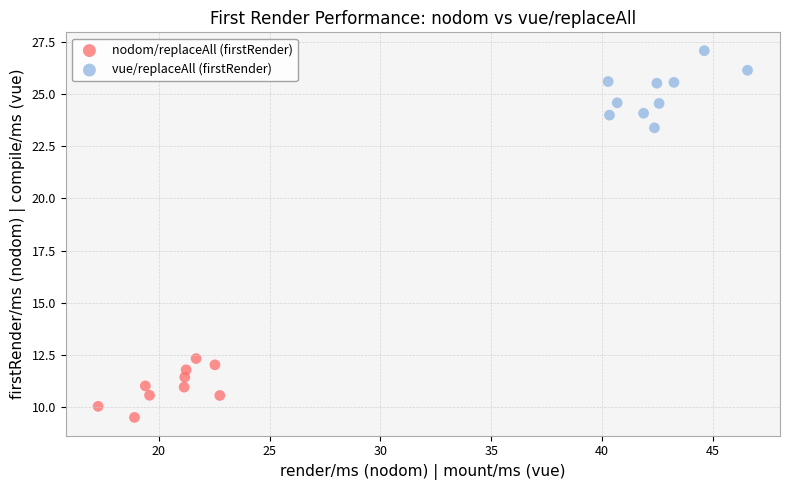

Which series has the widest spread of Y values?

vue/replaceAll (firstRender)